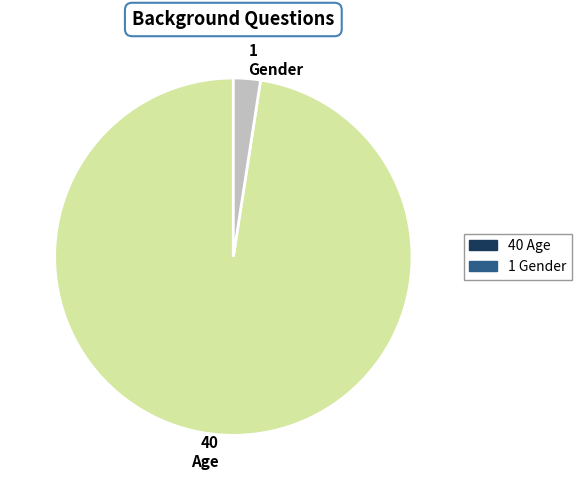

Do 40 Age and 1 Gender together represent more than half of the pie?

Yes